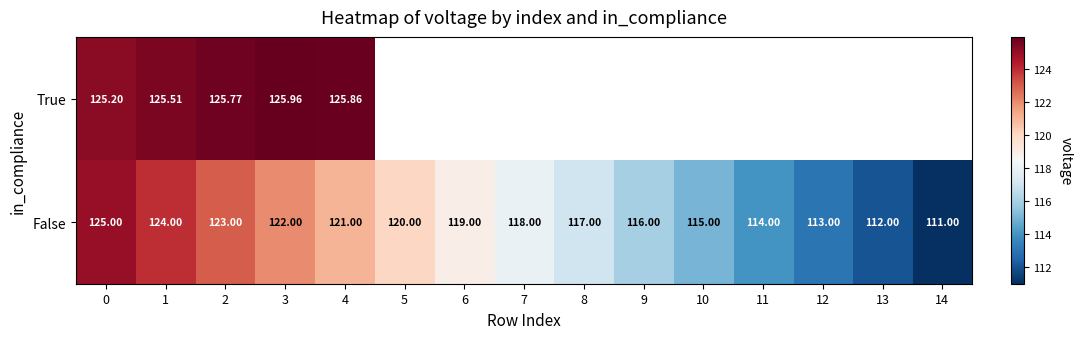

At how many categories does at least one series exceed 112?

14